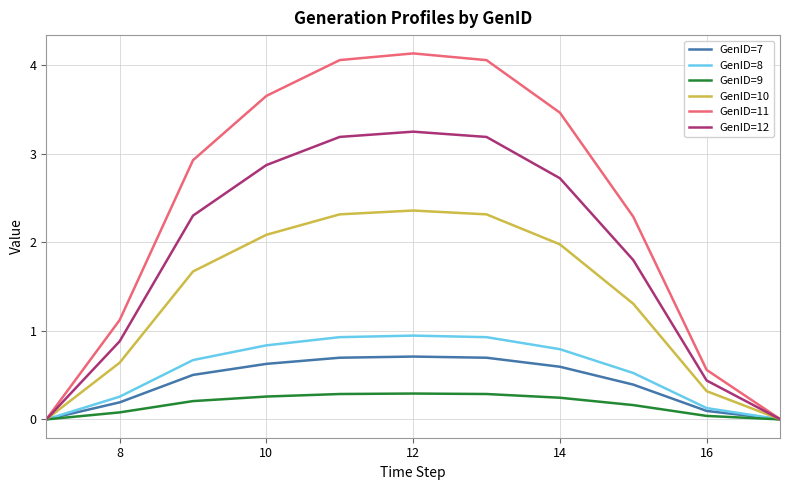

Which series has the largest total across all categories?

GenID=11